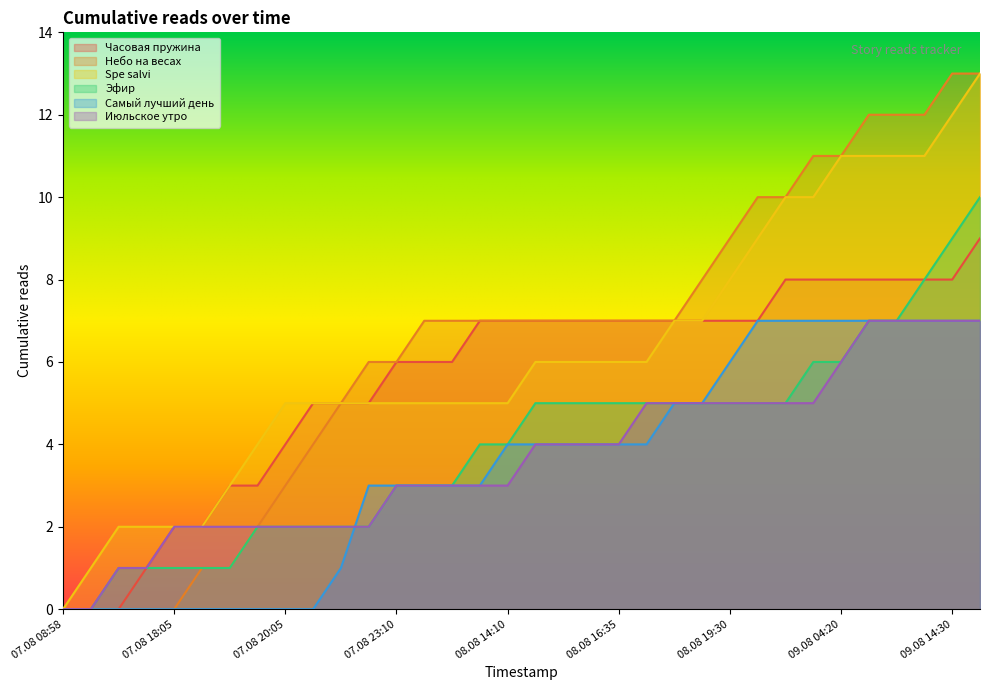

How many lines are shown in the chart?

6